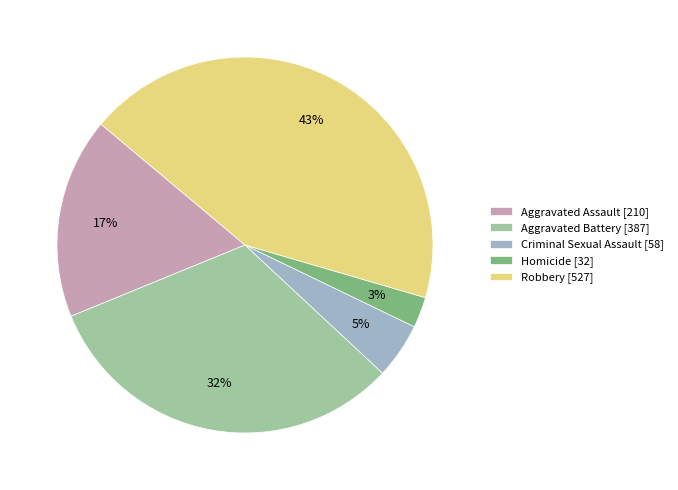

Does any single category account for the majority?

No